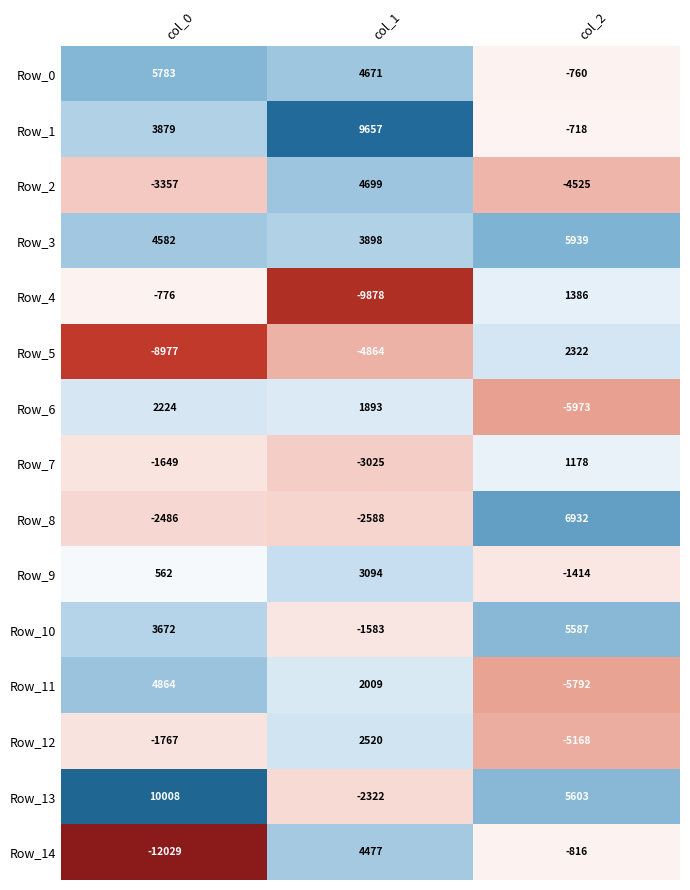

Which series has the largest total across all categories?

Row_3